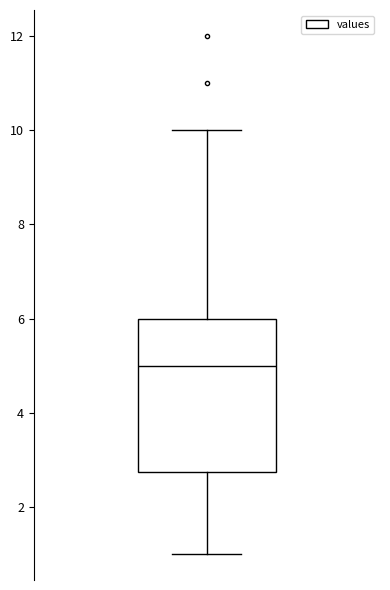

Where does the lower whisker of the box end on the y-axis? The values are not printed on the chart, so give them approximately, as read against the axis.

1.0